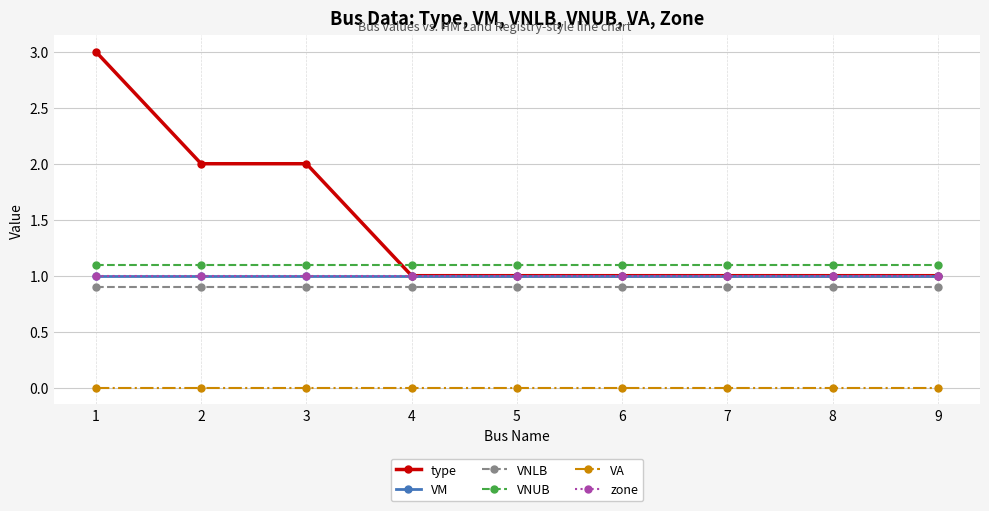

Which series has the largest total across all categories?

type